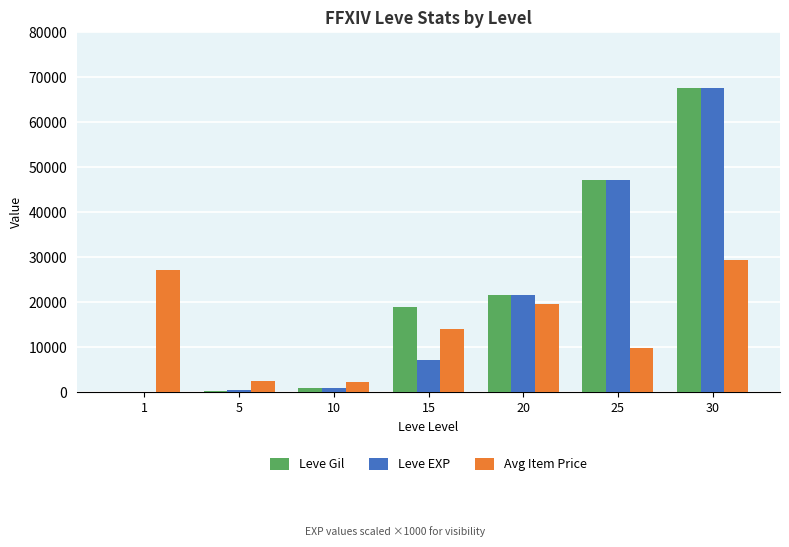

At which label is Leve Gil closest to 33945?

20